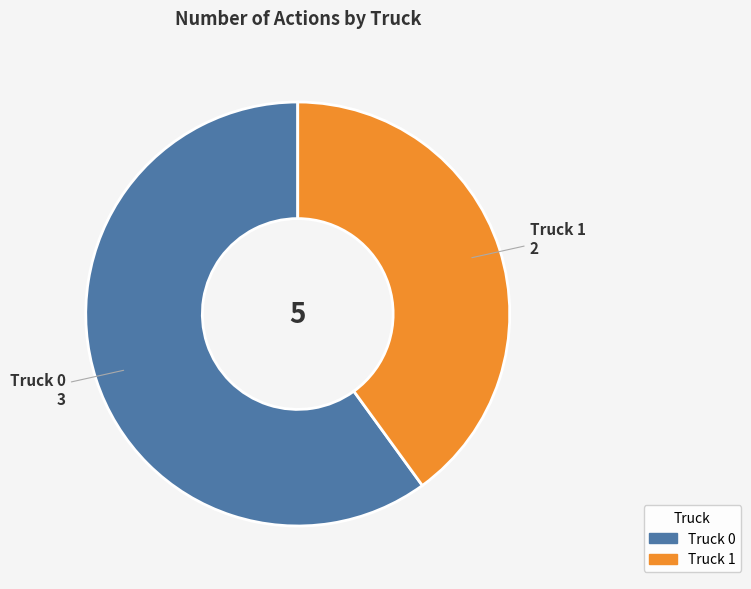

The Truck 0 slice represents 52% of the pie. True or false?

False